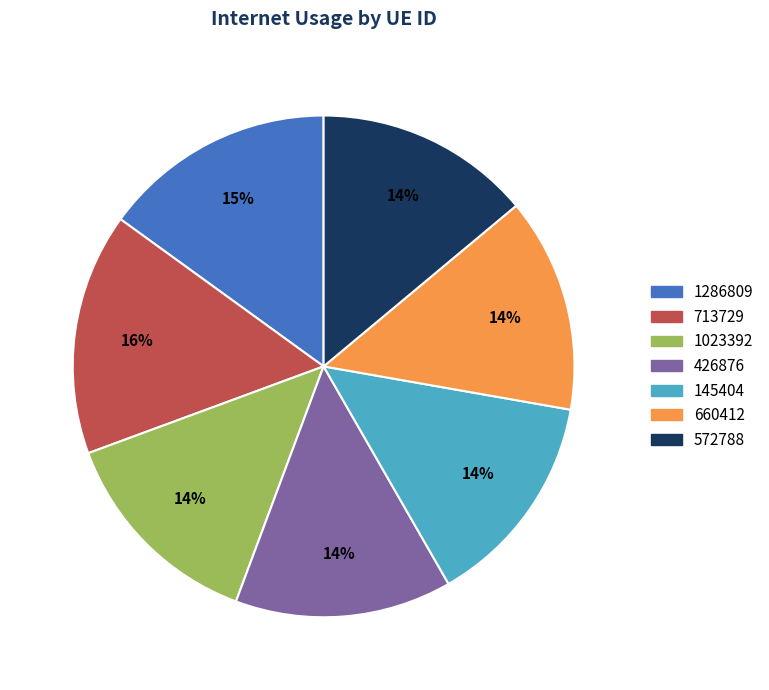

What percentage is the 145404 slice, to the nearest percent?

14%